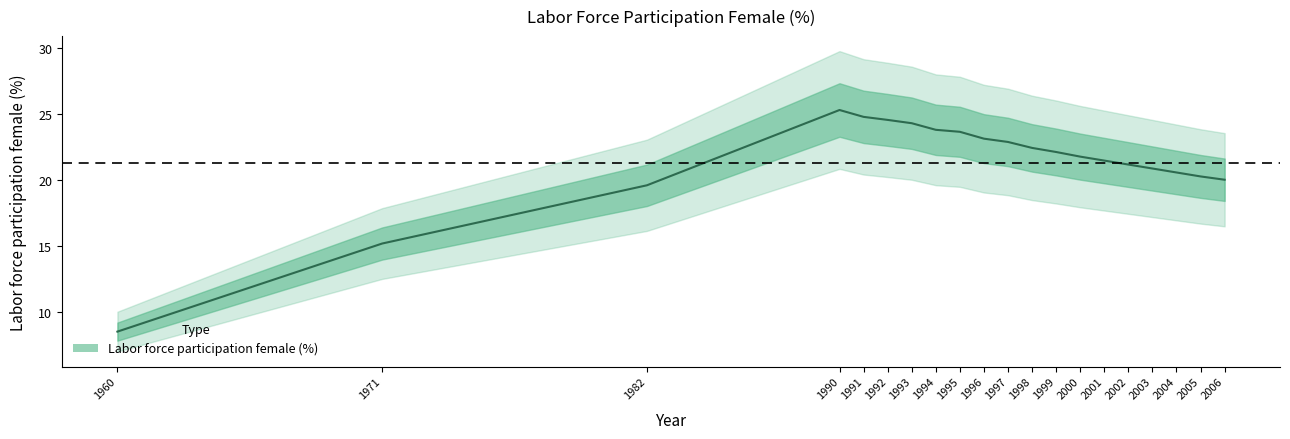

Which category has the lowest value across all series?

1960